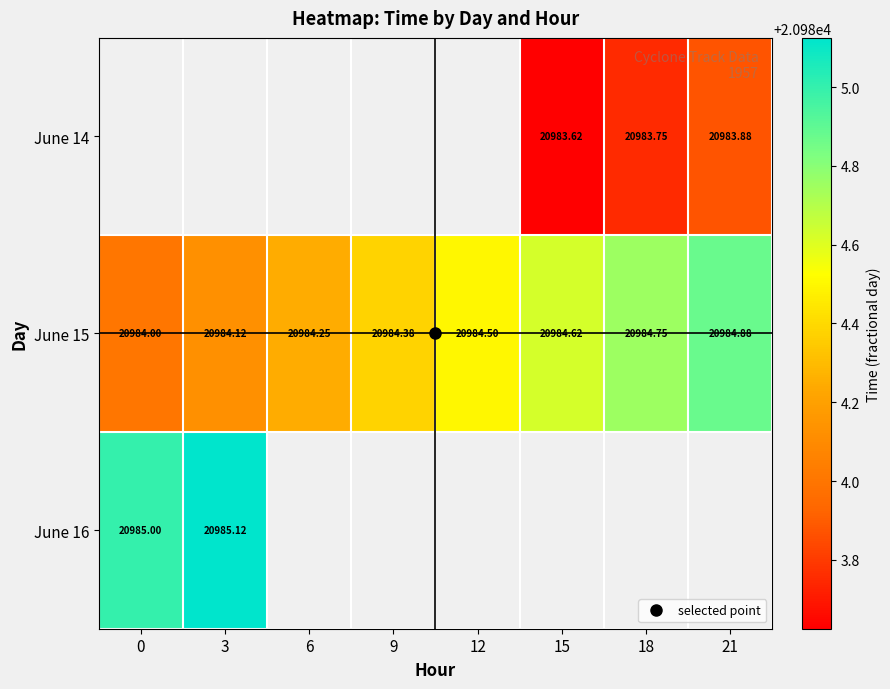

Is the value of June 15 at 18 greater than the value of June 14 at 0?

No